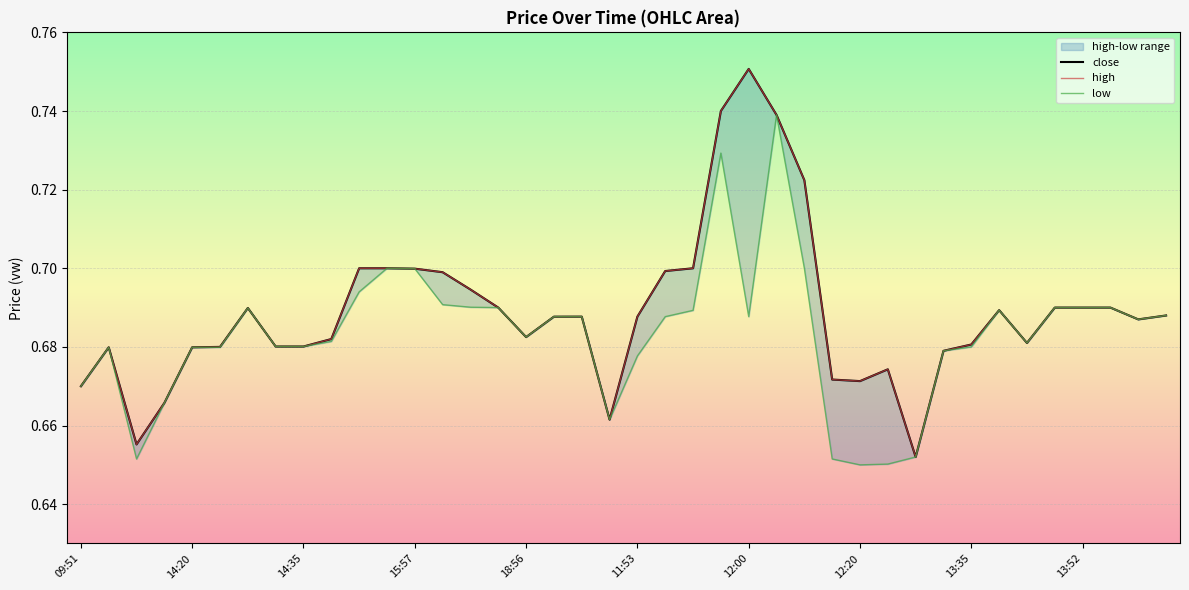

True or false: close and high intersect in this chart.

False